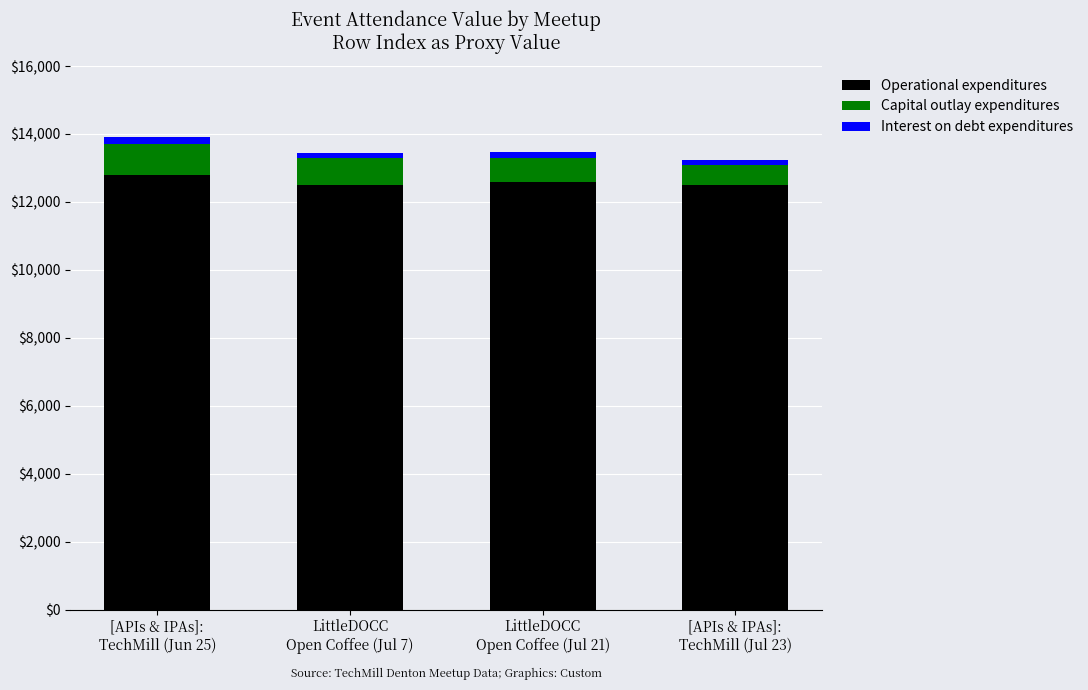

Reading right to left, list the values for the Operational expenditures series.

12500	12600	12500	12800